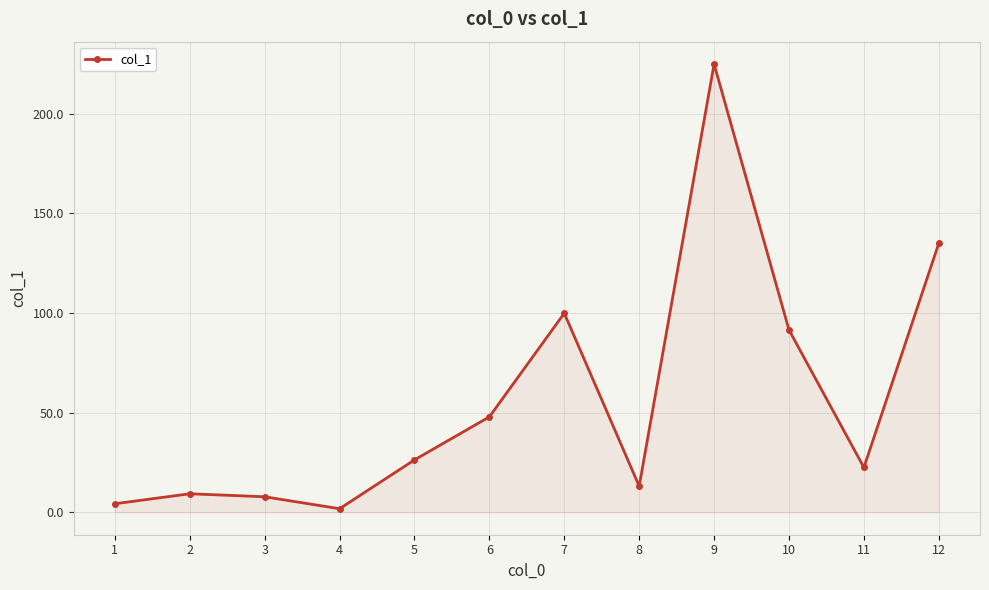

What is the change in value from 2 to 6?

+38.6